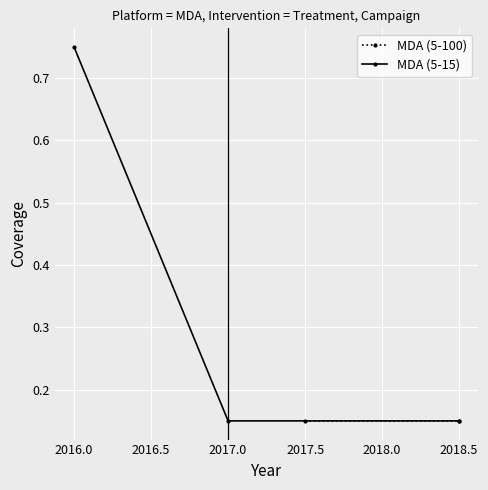

The value of MDA (5-15) at 2016.0 is 1.1. True or false?

False